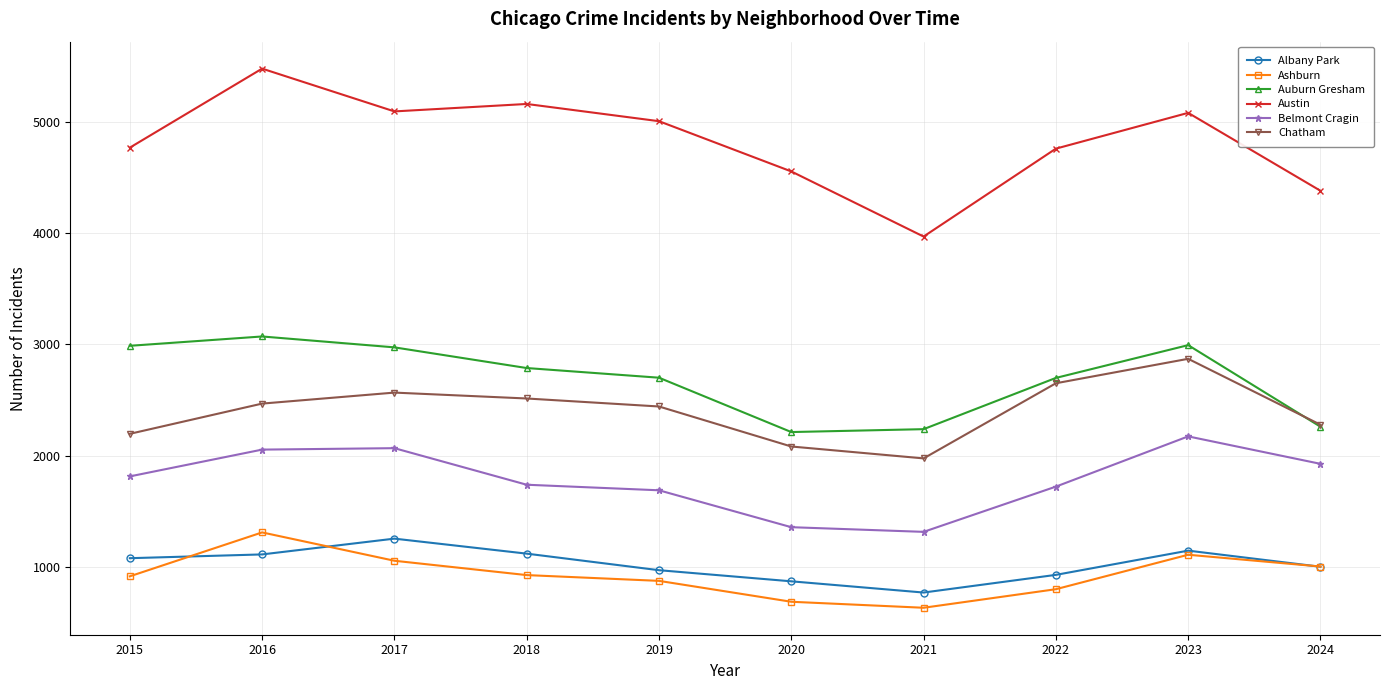

How many values in the Chatham series are below 2467?

5